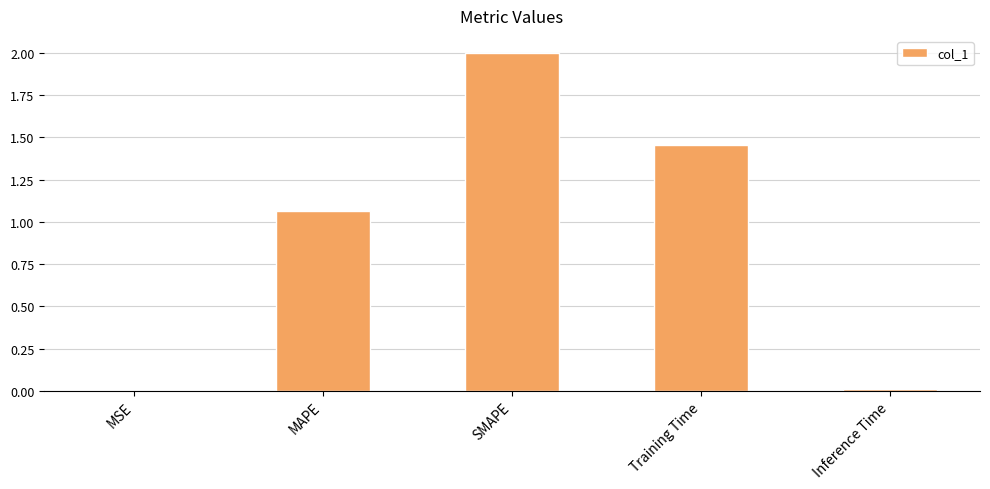

At which label does the data first exceed 1?

MAPE